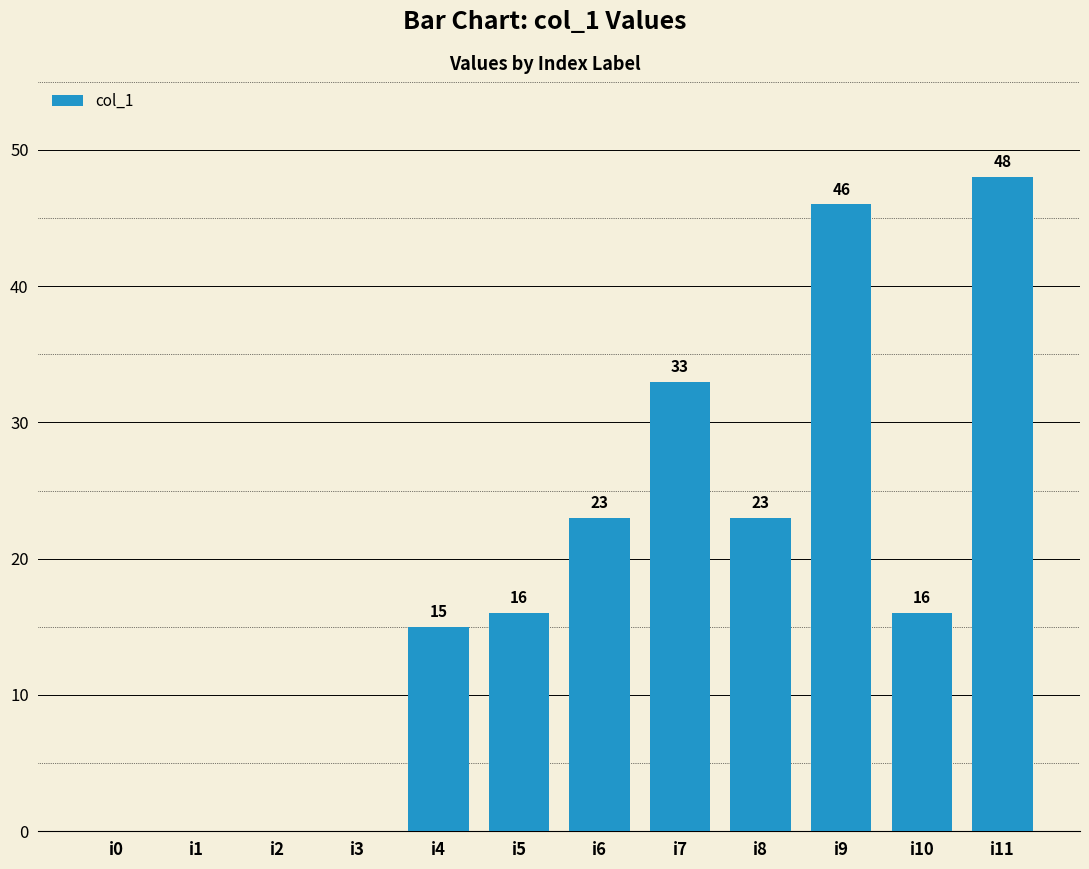

The value at i6 is 32. True or false?

False